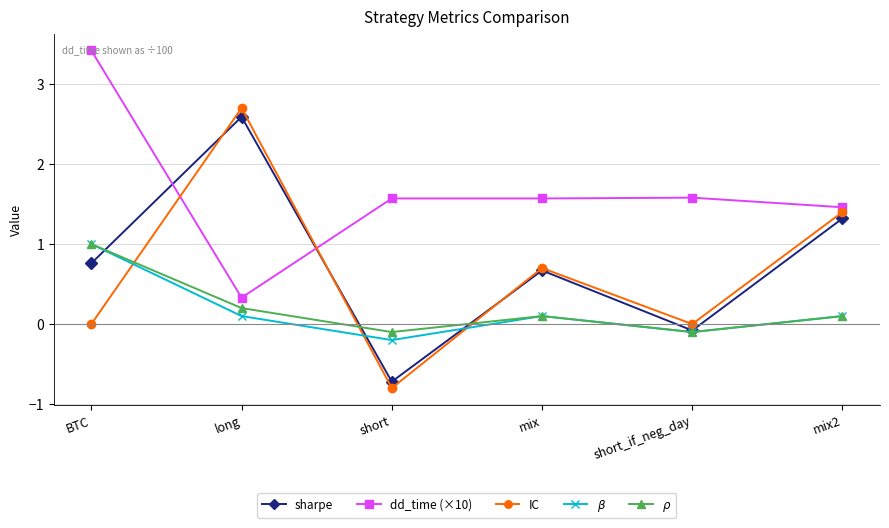

How many lines are shown in the chart?

5